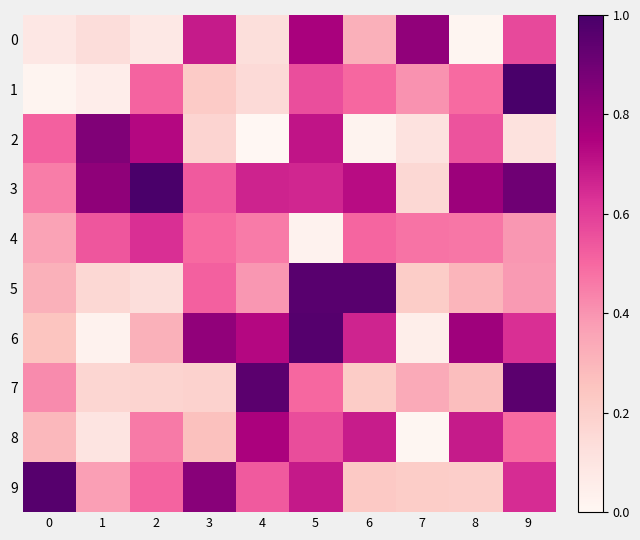

What is the greatest value displayed?

1.0